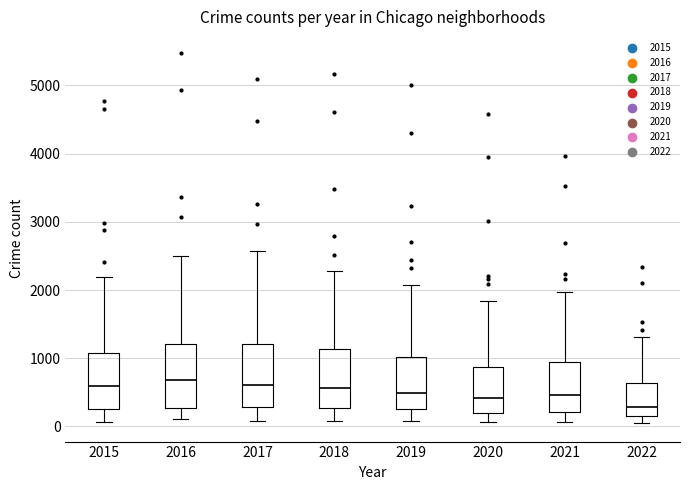

Where does the lower whisker of the box at x = 2016 end on the y-axis? The values are not printed on the chart, so give them approximately, as read against the axis.

100